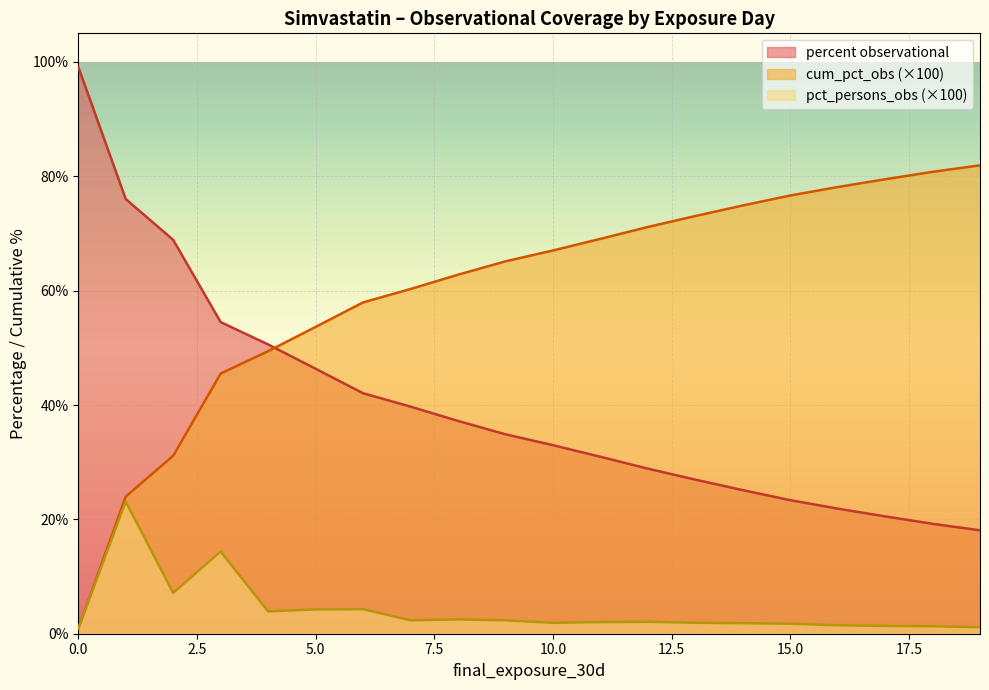

What is the spread (max minus min) of values at 3?

40.1